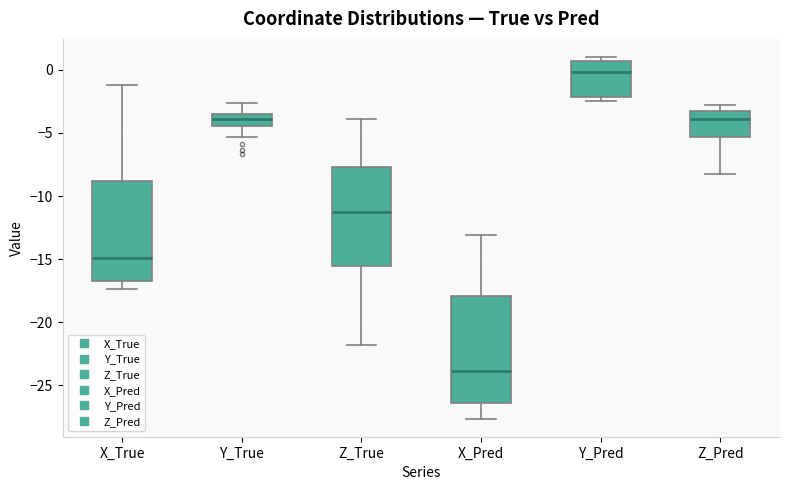

Reading left to right, read every box against the y-axis: the position of its median line, the range the box covers, and the ends of its whiskers. The values are not printed on the chart, so give them approximately, as read against the axis.

X_True: median -15.0, box -17.0 to -9.0, whiskers -17.5 to -1.0
Y_True: median -4.0, box -4.5 to -3.5, whiskers -5.5 to -2.5
Z_True: median -11.5, box -15.5 to -7.5, whiskers -22.0 to -4.0
X_Pred: median -24.0, box -26.5 to -18.0, whiskers -27.5 to -13.0
Y_Pred: median 0.0, box -2.0 to 0.5, whiskers -2.5 to 1.0
Z_Pred: median -4.0, box -5.5 to -3.0, whiskers -8.0 to -3.0 (just above the box's upper edge)